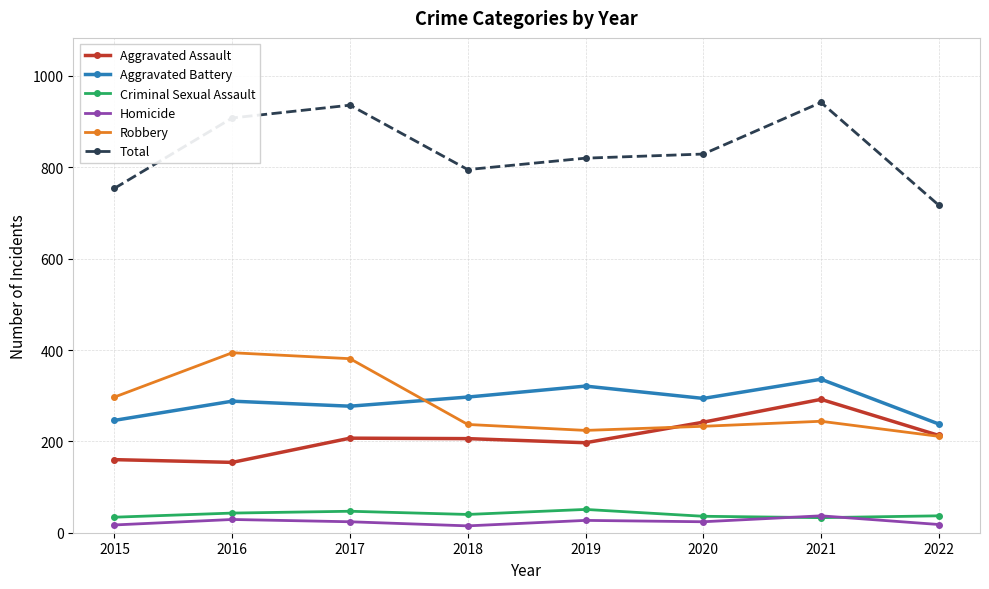

True or false: Aggravated Assault has a value of 247 at 2015.

False